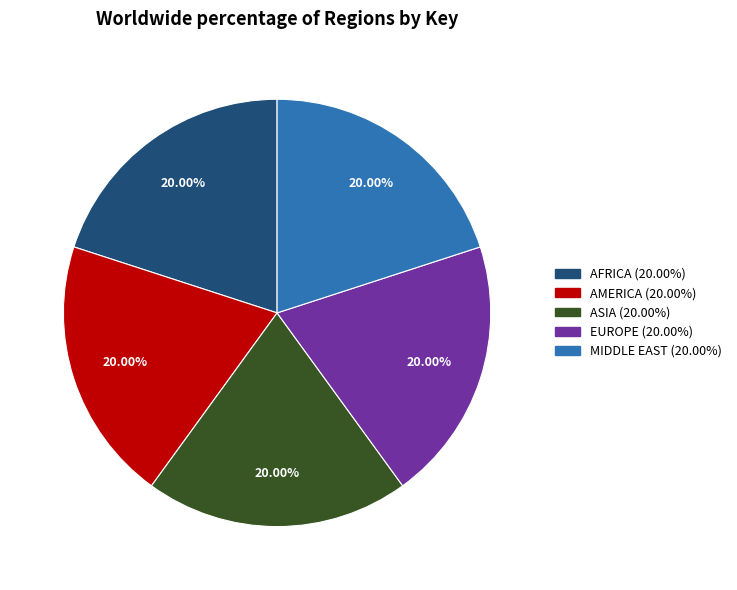

Is there any slice that represents more than half of the pie?

No